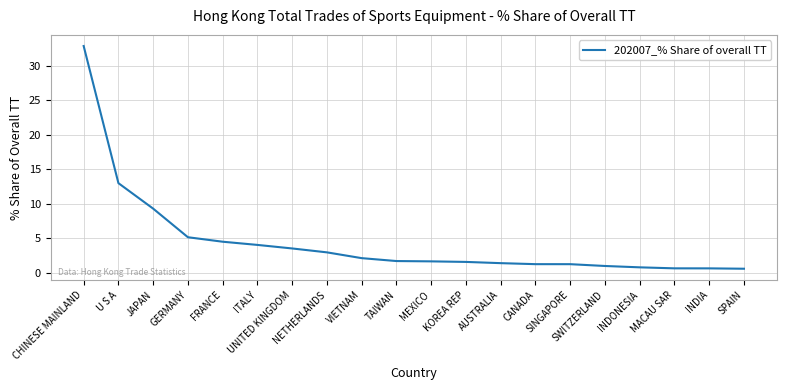

What is the difference between the maximum and minimum values?

32.2